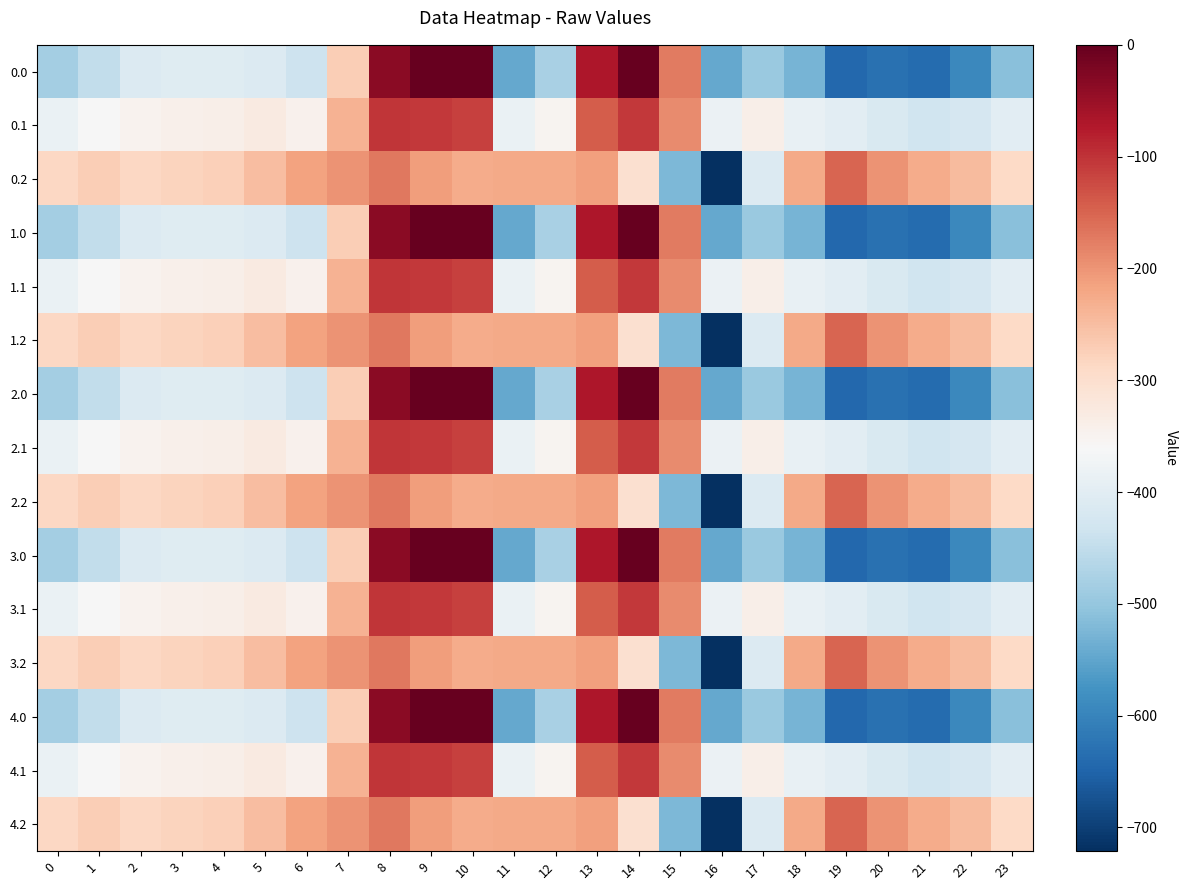

Reading left to right, list all the values displayed in this chart.

0.0: 0=-482.0	1=-449.5	2=-410.3	3=-404.4	4=-404.9	5=-410.8	6=-435.0	7=-270.7	8=-35.0	9=0.0	10=0.0	11=-544.3	12=-477.2	13=-70.2	14=-0.3	15=-172.8	16=-545.4	17=-493.8	18=-529.6	19=-644.5	20=-629.9	21=-638.4	22=-592.3	23=-511.3
0.1: 0=-384.6	1=-361.1	2=-347.9	3=-342.7	4=-339.6	5=-329.5	6=-345.2	7=-234.9	8=-102.3	9=-104.8	10=-114.0	11=-384.7	12=-350.8	13=-141.2	14=-105.5	15=-190.4	16=-380.5	17=-340.1	18=-388.5	19=-399.7	20=-414.5	21=-432.4	22=-419.9	23=-399.4
0.2: 0=-287.1	1=-272.7	2=-285.5	3=-281.0	4=-274.4	5=-248.1	6=-216.4	7=-199.0	8=-169.5	9=-209.6	10=-228.0	11=-225.2	12=-224.3	13=-212.2	14=-301.9	15=-522.2	16=-721.2	17=-409.5	18=-223.1	19=-151.1	20=-199.2	21=-226.4	22=-247.4	23=-287.5
1.0: 0=-482.0	1=-449.5	2=-410.3	3=-404.4	4=-404.9	5=-410.8	6=-435.0	7=-270.7	8=-35.0	9=0.0	10=0.0	11=-544.3	12=-477.2	13=-70.2	14=-0.3	15=-172.8	16=-545.4	17=-493.8	18=-529.6	19=-644.5	20=-629.9	21=-638.4	22=-592.3	23=-511.3
1.1: 0=-384.6	1=-361.1	2=-347.9	3=-342.7	4=-339.6	5=-329.5	6=-345.2	7=-234.9	8=-102.3	9=-104.8	10=-114.0	11=-384.7	12=-350.8	13=-141.2	14=-105.5	15=-190.4	16=-380.5	17=-340.1	18=-388.5	19=-399.7	20=-414.5	21=-432.4	22=-419.9	23=-399.4
1.2: 0=-287.1	1=-272.7	2=-285.5	3=-281.0	4=-274.4	5=-248.1	6=-216.4	7=-199.0	8=-169.5	9=-209.6	10=-228.0	11=-225.2	12=-224.3	13=-212.2	14=-301.9	15=-522.2	16=-721.2	17=-409.5	18=-223.1	19=-151.1	20=-199.2	21=-226.4	22=-247.4	23=-287.5
2.0: 0=-482.0	1=-449.5	2=-410.3	3=-404.4	4=-404.9	5=-410.8	6=-435.0	7=-270.7	8=-35.0	9=0.0	10=0.0	11=-544.3	12=-477.2	13=-70.2	14=-0.3	15=-172.8	16=-545.4	17=-493.8	18=-529.6	19=-644.5	20=-629.9	21=-638.4	22=-592.3	23=-511.3
2.1: 0=-384.6	1=-361.1	2=-347.9	3=-342.7	4=-339.6	5=-329.5	6=-345.2	7=-234.9	8=-102.3	9=-104.8	10=-114.0	11=-384.7	12=-350.8	13=-141.2	14=-105.5	15=-190.4	16=-380.5	17=-340.1	18=-388.5	19=-399.7	20=-414.5	21=-432.4	22=-419.9	23=-399.4
2.2: 0=-287.1	1=-272.7	2=-285.5	3=-281.0	4=-274.4	5=-248.1	6=-216.4	7=-199.0	8=-169.5	9=-209.6	10=-228.0	11=-225.2	12=-224.3	13=-212.2	14=-301.9	15=-522.2	16=-721.2	17=-409.5	18=-223.1	19=-151.1	20=-199.2	21=-226.4	22=-247.4	23=-287.5
3.0: 0=-482.0	1=-449.5	2=-410.3	3=-404.4	4=-404.9	5=-410.8	6=-435.0	7=-270.7	8=-35.0	9=0.0	10=0.0	11=-544.3	12=-477.2	13=-70.2	14=-0.3	15=-172.8	16=-545.4	17=-493.8	18=-529.6	19=-644.5	20=-629.9	21=-638.4	22=-592.3	23=-511.3
3.1: 0=-384.6	1=-361.1	2=-347.9	3=-342.7	4=-339.6	5=-329.5	6=-345.2	7=-234.9	8=-102.3	9=-104.8	10=-114.0	11=-384.7	12=-350.8	13=-141.2	14=-105.5	15=-190.4	16=-380.5	17=-340.1	18=-388.5	19=-399.7	20=-414.5	21=-432.4	22=-419.9	23=-399.4
3.2: 0=-287.1	1=-272.7	2=-285.5	3=-281.0	4=-274.4	5=-248.1	6=-216.4	7=-199.0	8=-169.5	9=-209.6	10=-228.0	11=-225.2	12=-224.3	13=-212.2	14=-301.9	15=-522.2	16=-721.2	17=-409.5	18=-223.1	19=-151.1	20=-199.2	21=-226.4	22=-247.4	23=-287.5
4.0: 0=-482.0	1=-449.5	2=-410.3	3=-404.4	4=-404.9	5=-410.8	6=-435.0	7=-270.7	8=-35.0	9=0.0	10=0.0	11=-544.3	12=-477.2	13=-70.2	14=-0.3	15=-172.8	16=-545.4	17=-493.8	18=-529.6	19=-644.5	20=-629.9	21=-638.4	22=-592.3	23=-511.3
4.1: 0=-384.6	1=-361.1	2=-347.9	3=-342.7	4=-339.6	5=-329.5	6=-345.2	7=-234.9	8=-102.3	9=-104.8	10=-114.0	11=-384.7	12=-350.8	13=-141.2	14=-105.5	15=-190.4	16=-380.5	17=-340.1	18=-388.5	19=-399.7	20=-414.5	21=-432.4	22=-419.9	23=-399.4
4.2: 0=-287.1	1=-272.7	2=-285.5	3=-281.0	4=-274.4	5=-248.1	6=-216.4	7=-199.0	8=-169.5	9=-209.6	10=-228.0	11=-225.2	12=-224.3	13=-212.2	14=-301.9	15=-522.2	16=-721.2	17=-409.5	18=-223.1	19=-151.1	20=-199.2	21=-226.4	22=-247.4	23=-287.5